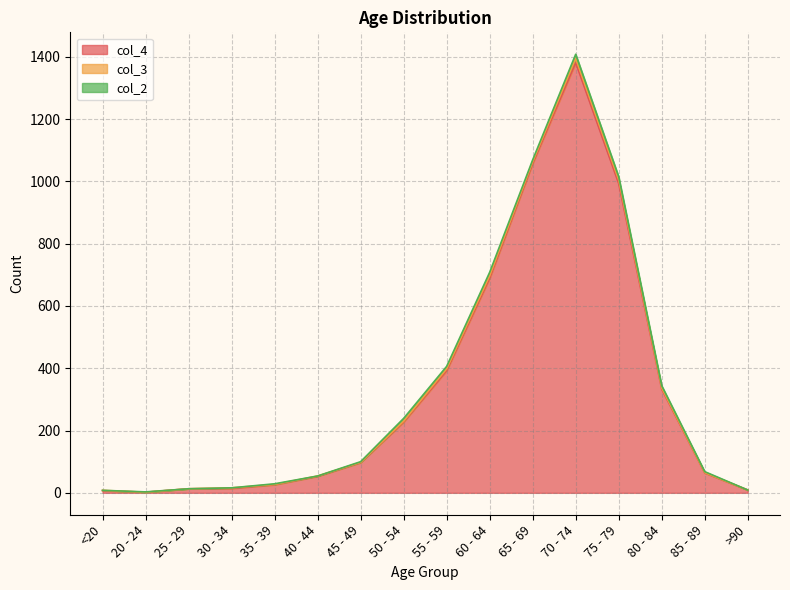

Where is the first local maximum for col_2?

20 - 24